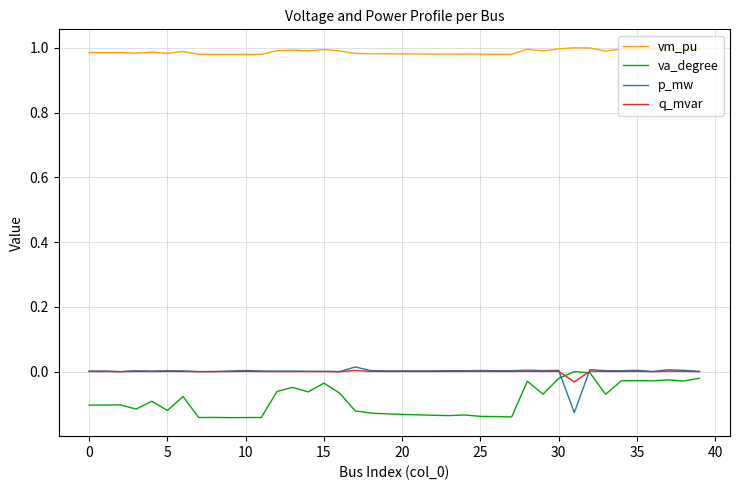

True or false: q_mvar and vm_pu intersect in this chart.

False